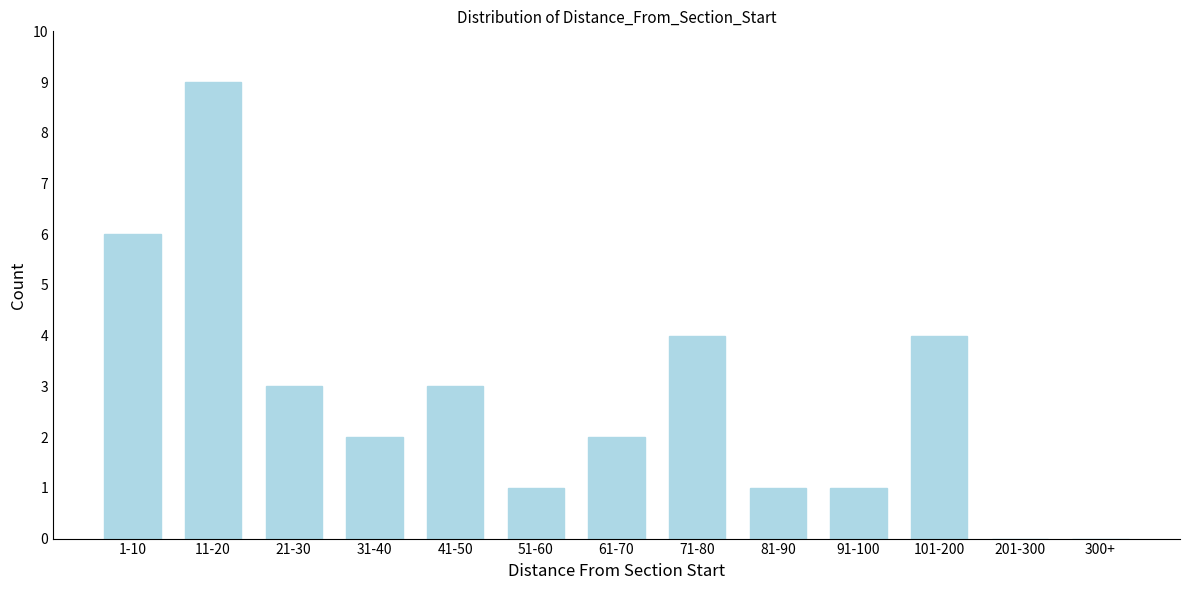

Reading right to left, list all the values displayed in this chart.

300+=0	201-300=0	101-200=4	91-100=1	81-90=1	71-80=4	61-70=2	51-60=1	41-50=3	31-40=2	21-30=3	11-20=9	1-10=6